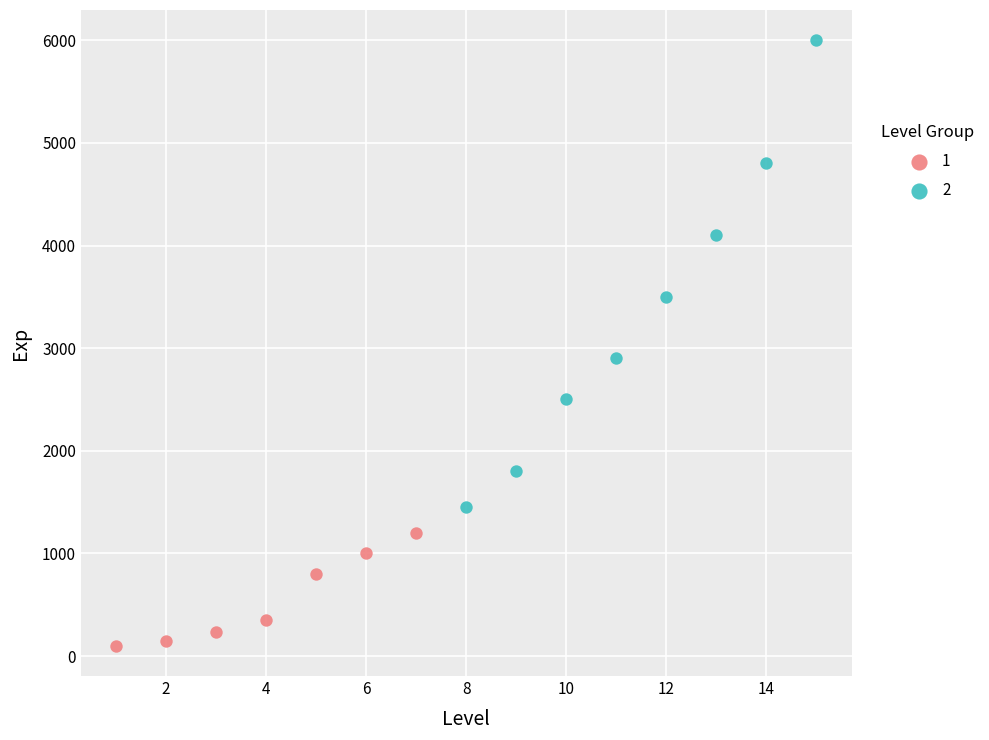

What are all the series names shown in the legend?

1, 2